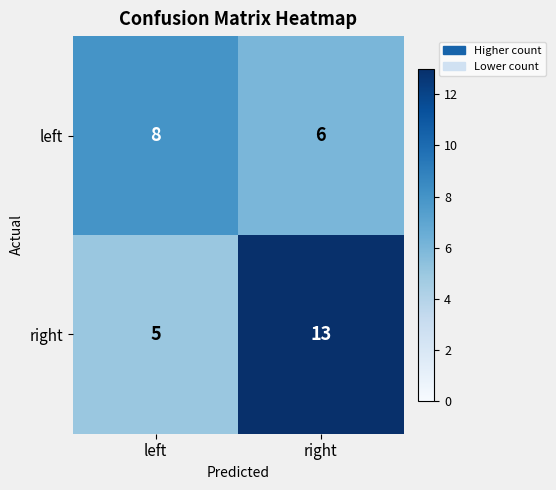

True or false: left has a value of 3 at right.

False